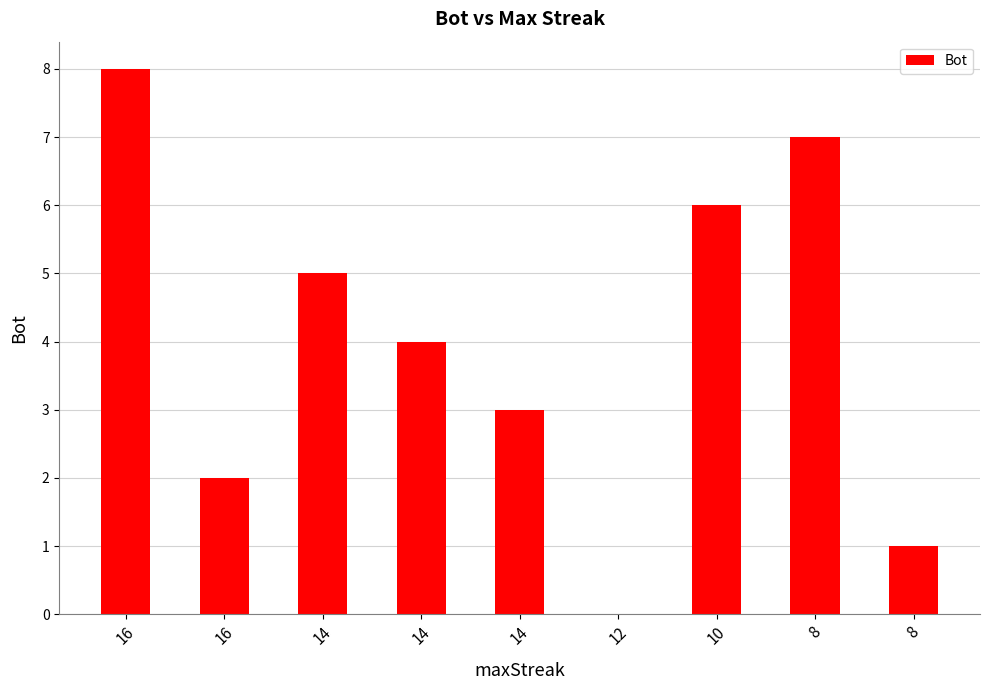

How many categories are shown in the chart?

9